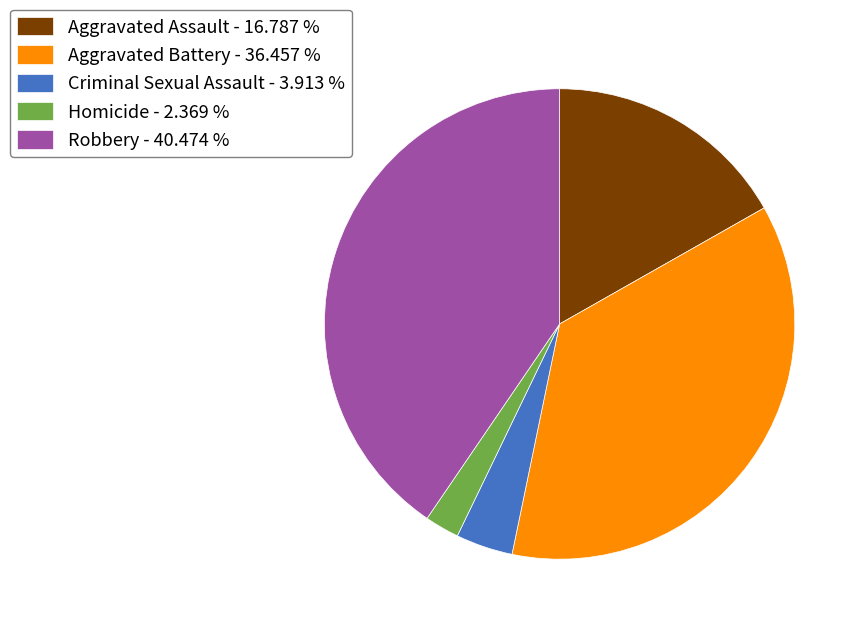

Is it true that Aggravated Battery is 36% of the pie?

True